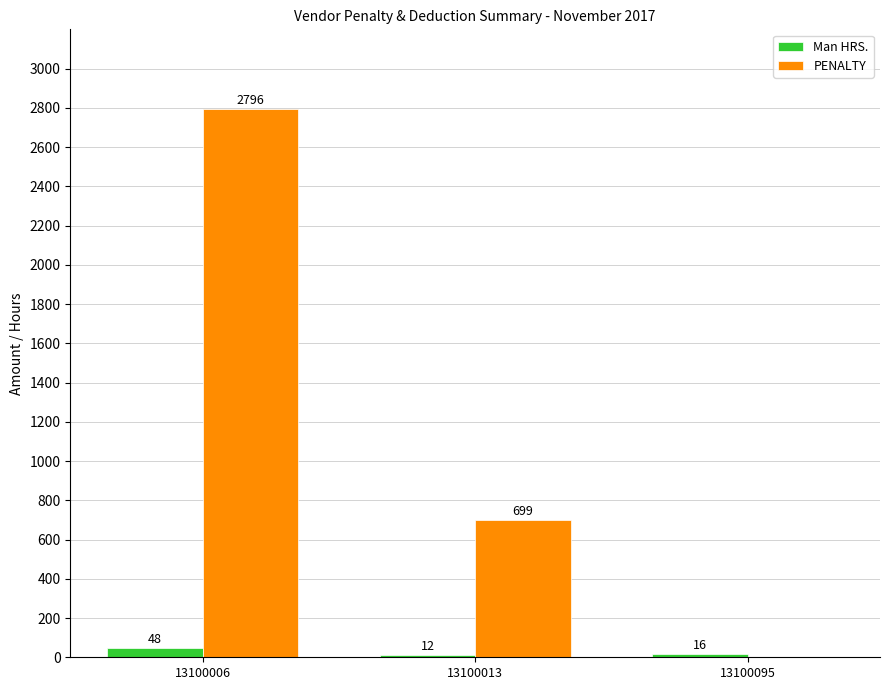

What is the sum of the Man HRS. values at 13100013 and 13100006?

60